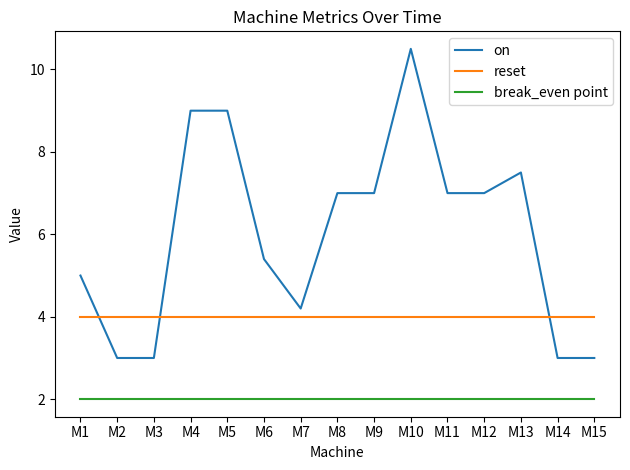

Which category has the highest value in the on series?

M10